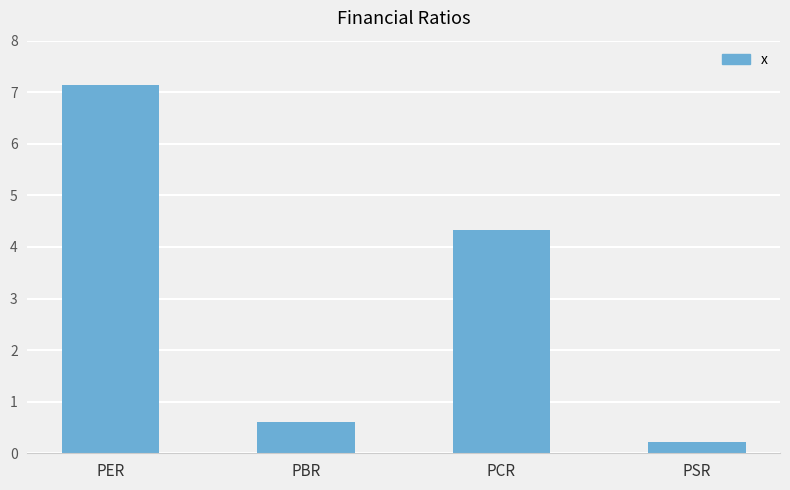

Reading left to right, transcribe all the data shown in this chart.

PER=7.1	PBR=0.6	PCR=4.3	PSR=0.2